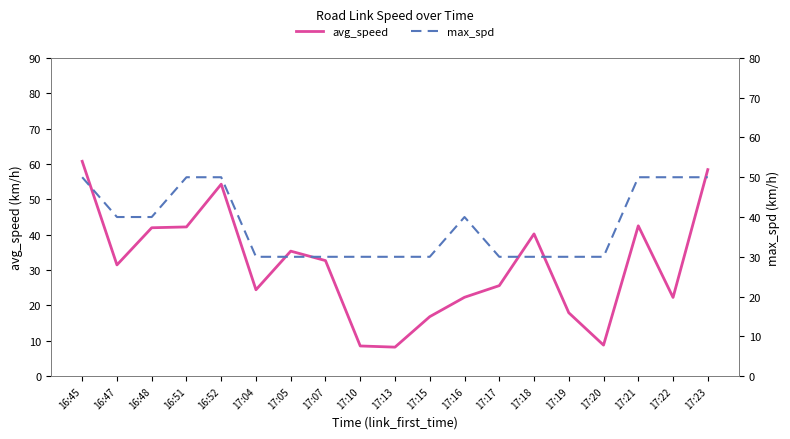

What position from the left is 16:48?

3